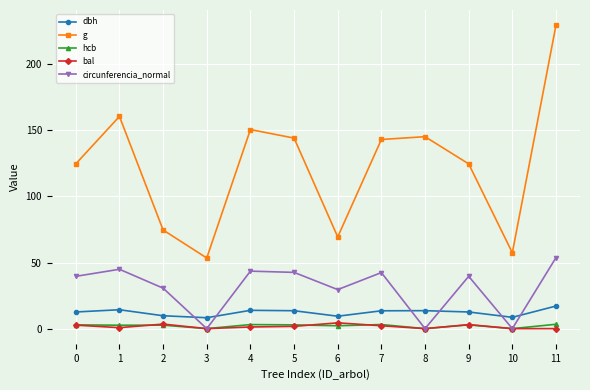

How many values in the circunferencia_normal series exceed 39?

7